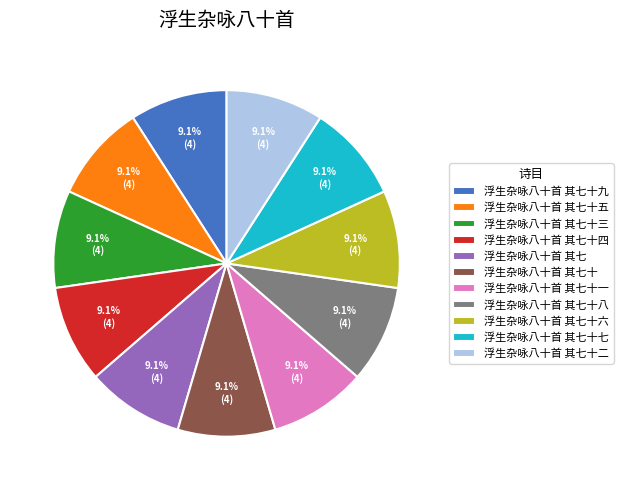

Combined, do 浮生杂咏八十首 其七十 and 浮生杂咏八十首 其七十五 account for over 50%?

No